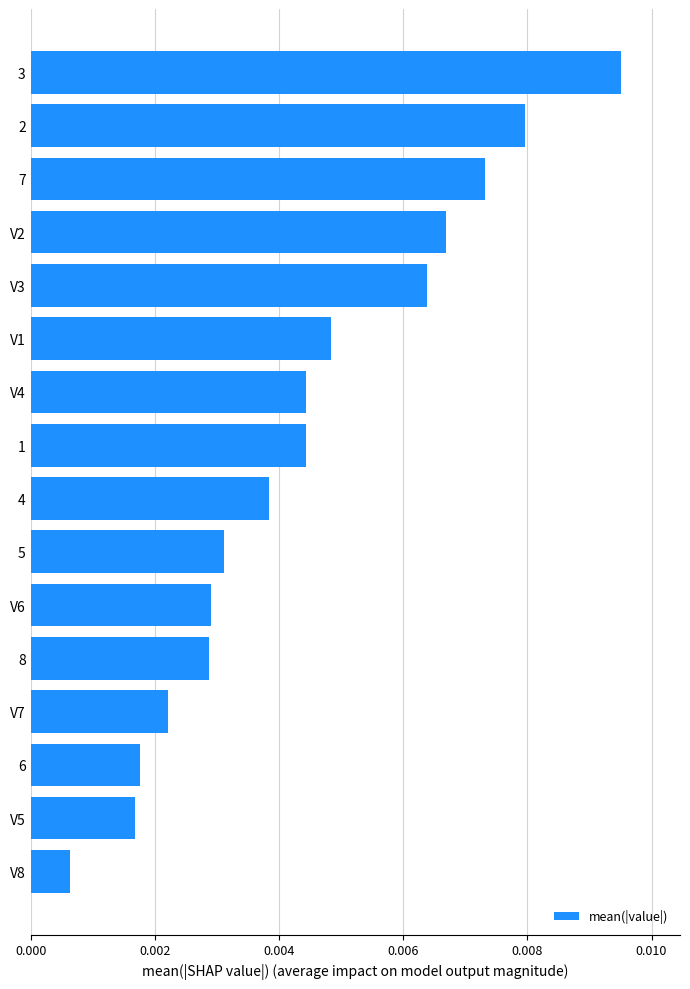

Between V8 and 6, which is larger?

6